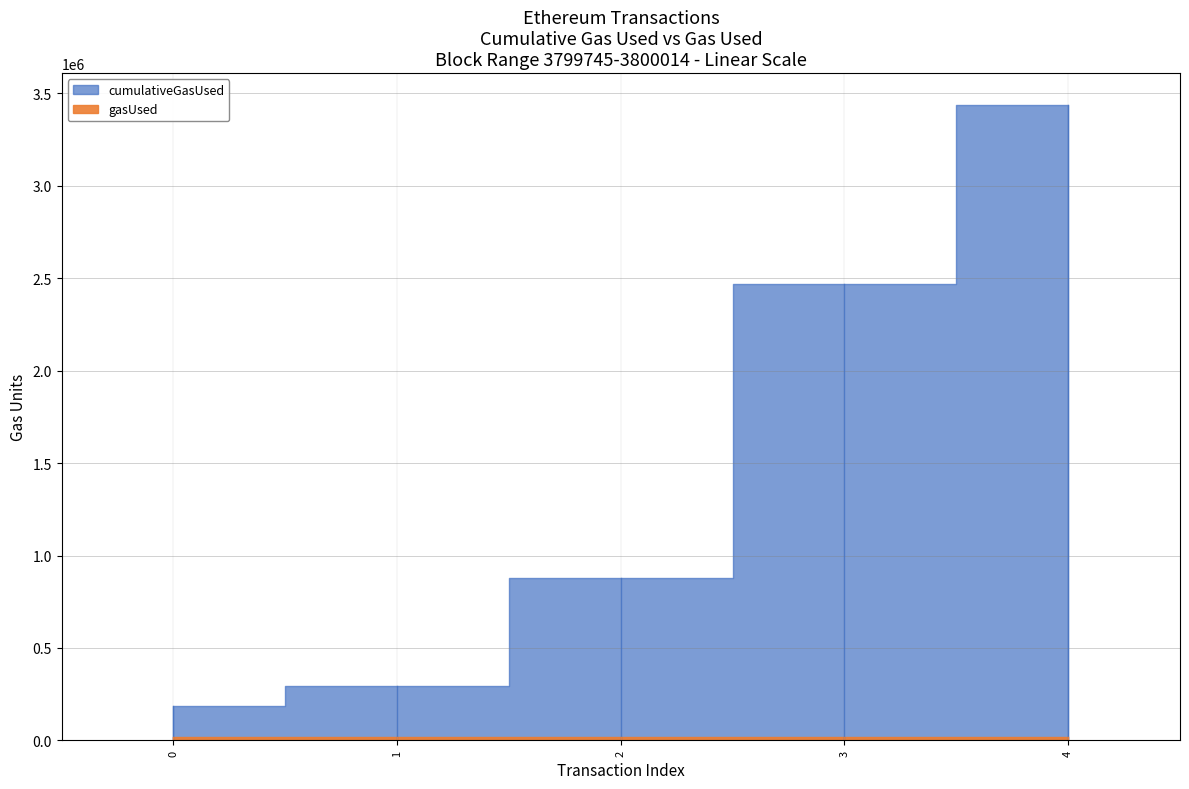

Which has a higher value, 4 or 3?

4